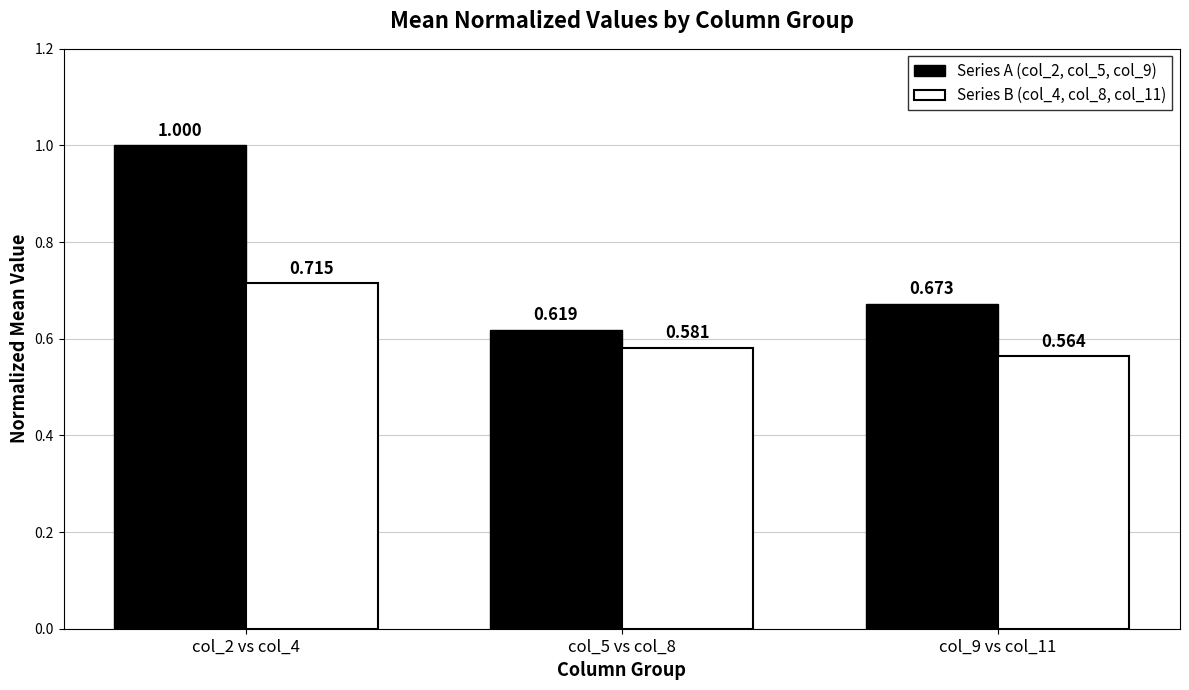

What is the greatest value displayed?

1.0